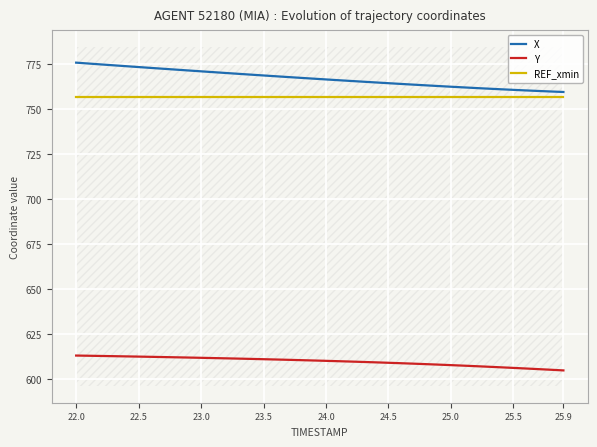

What is the minimum value for Y?

604.8